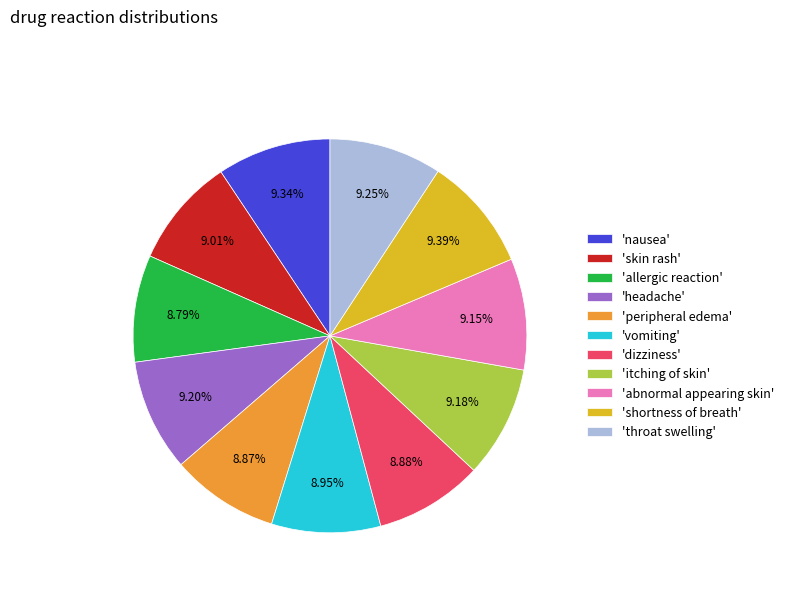

How many segments does this pie chart have?

11